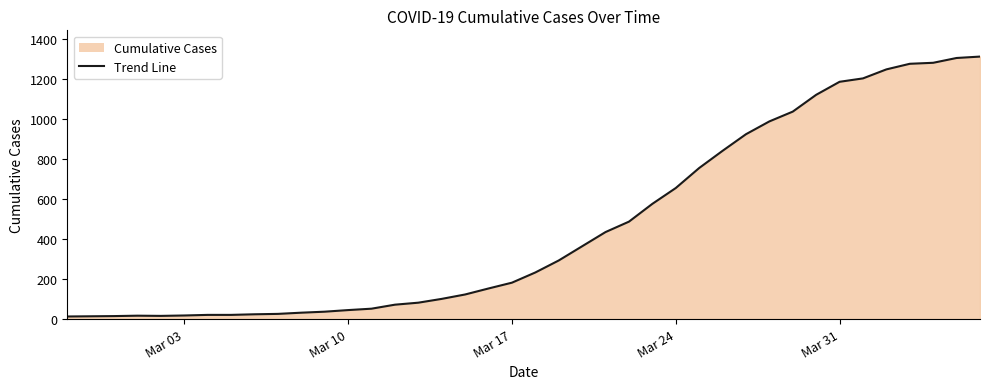

What is the difference between the maximum and minimum values?

1299